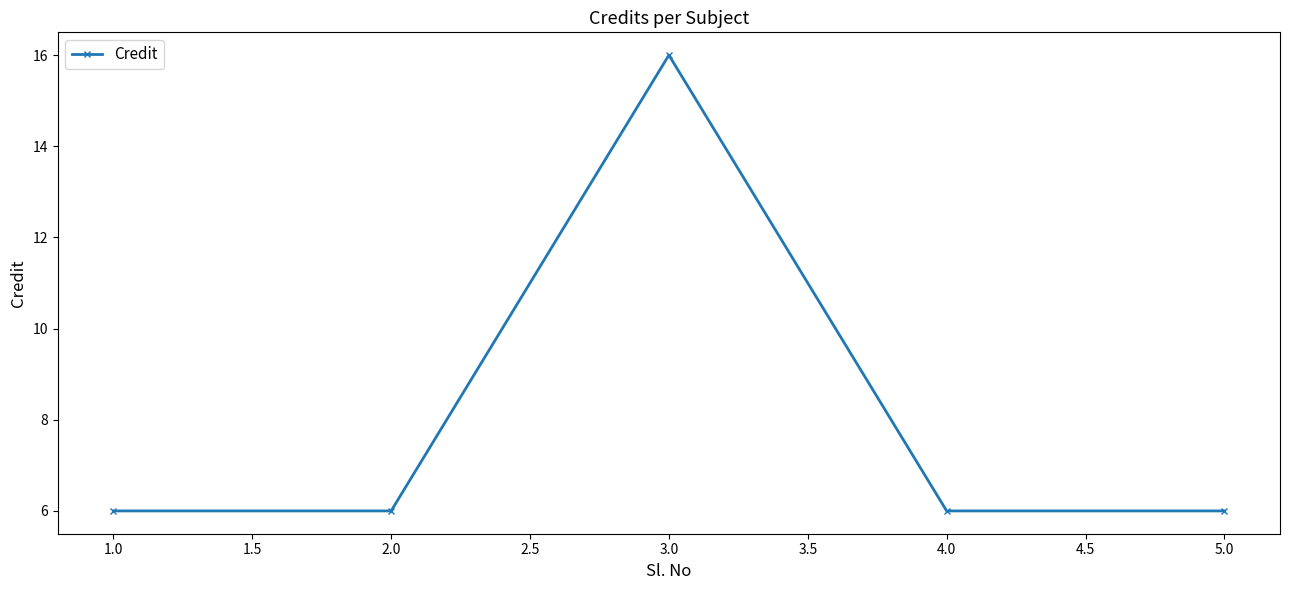

What position from the right is 4.0?

2